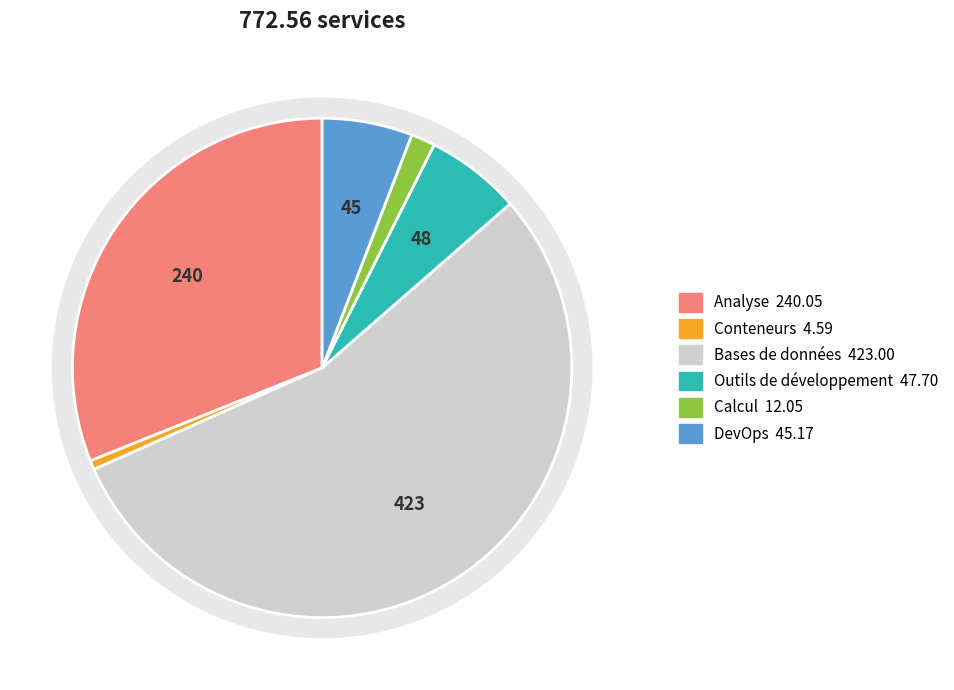

Which slice is the largest?

Bases de données